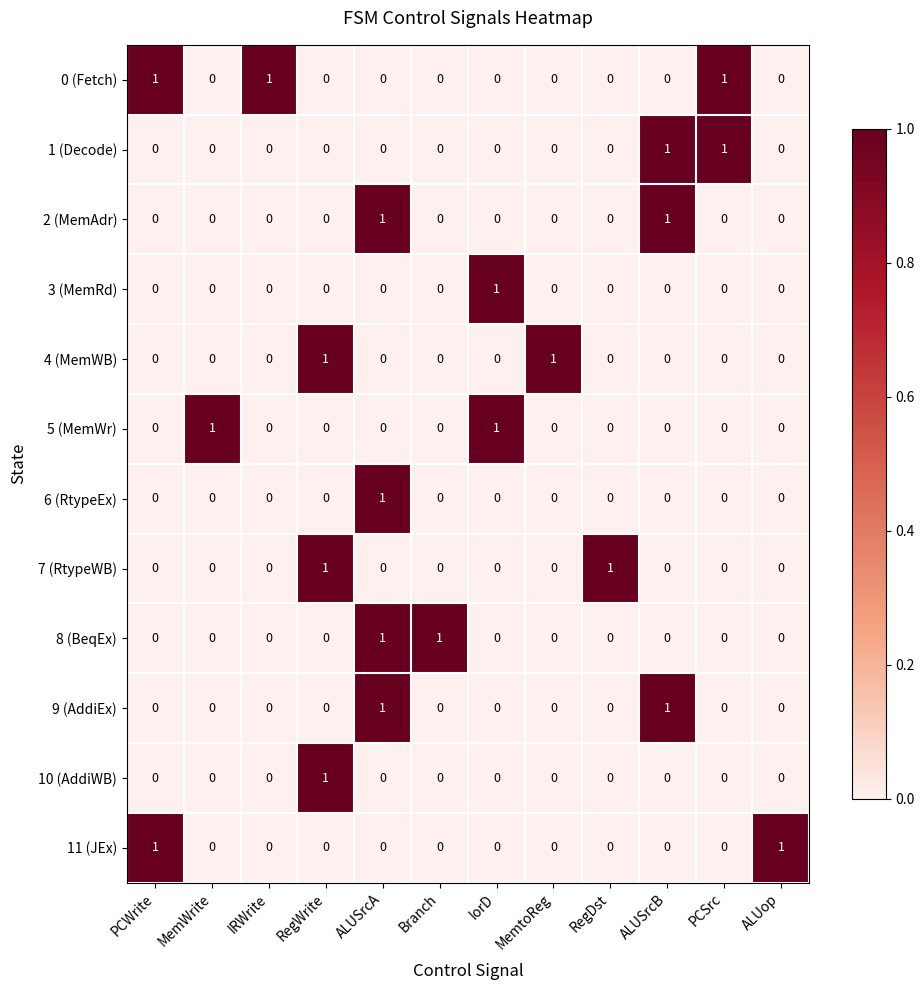

The value of 3 (MemRd) at IRWrite is 0. True or false?

True